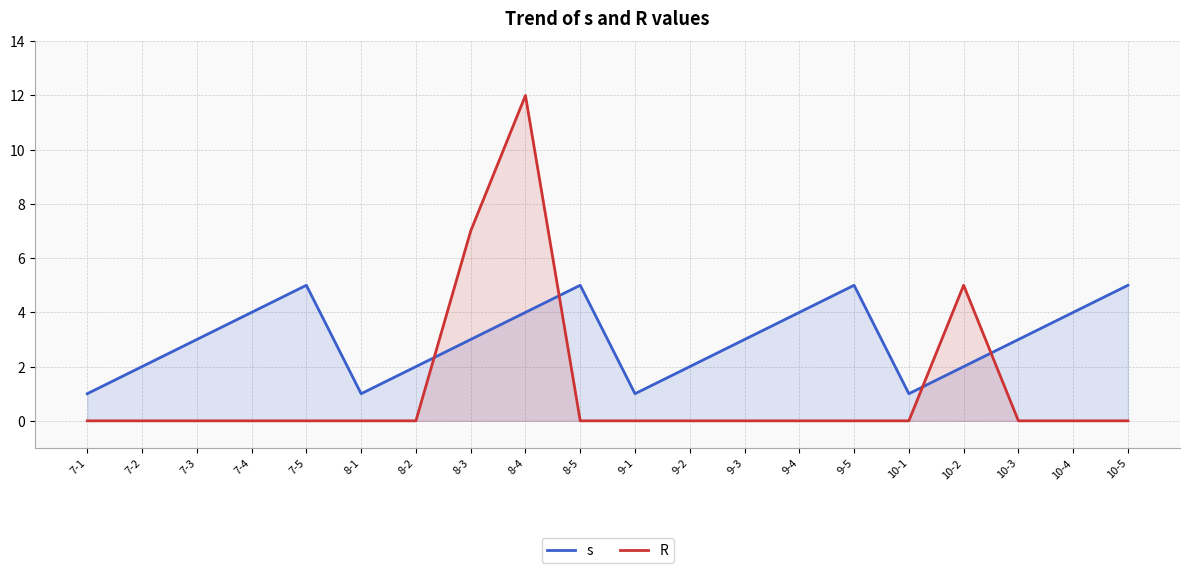

Which series has the widest spread of values?

R